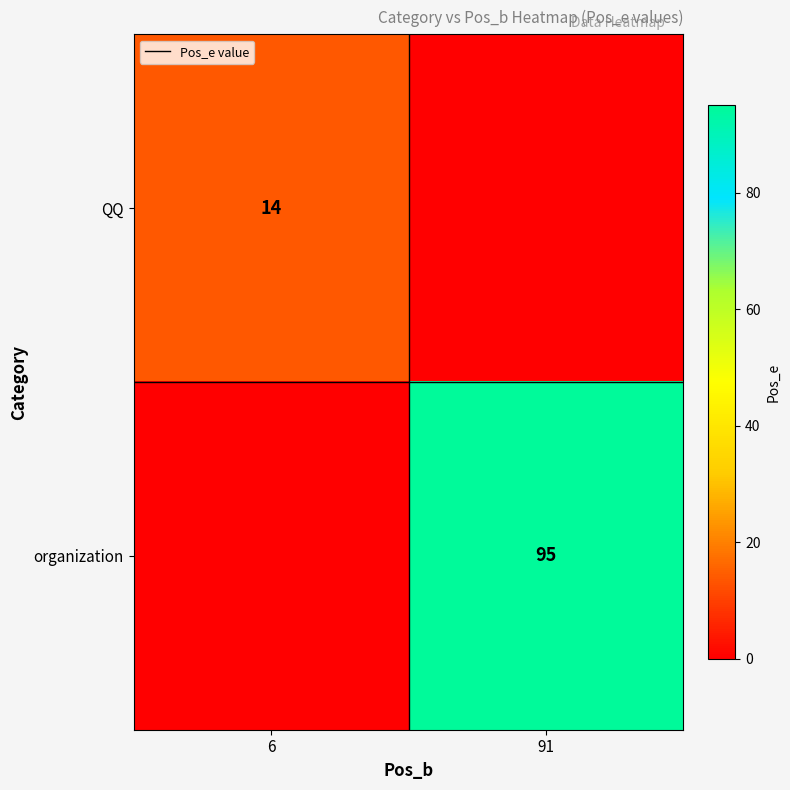

Is it true that organization equals 95 at 91?

True